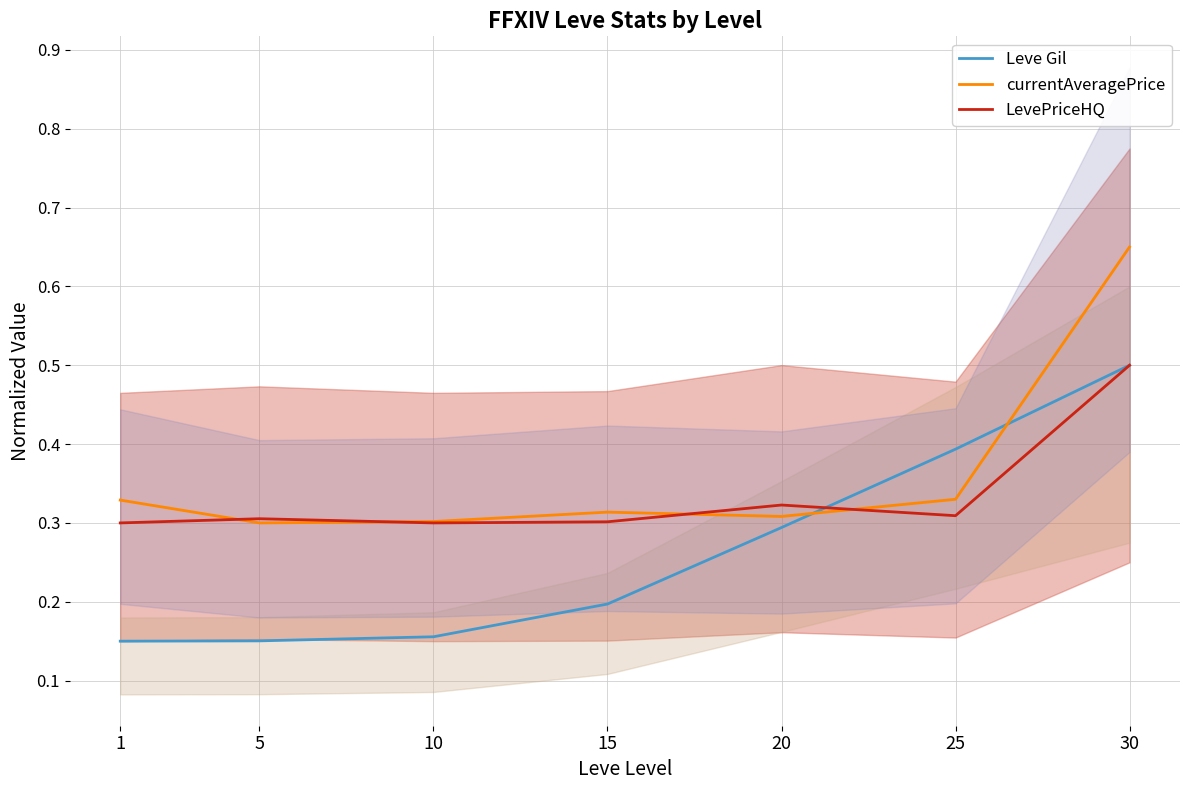

The Leve Gil series shows 0.1 at 1. True or false?

True